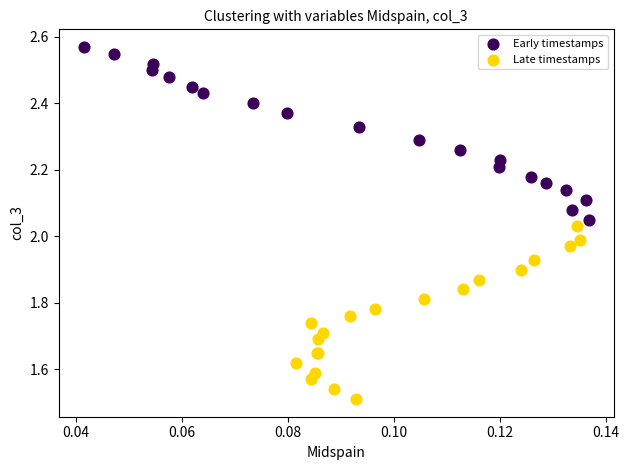

Which series reaches the maximum Y coordinate?

Early timestamps